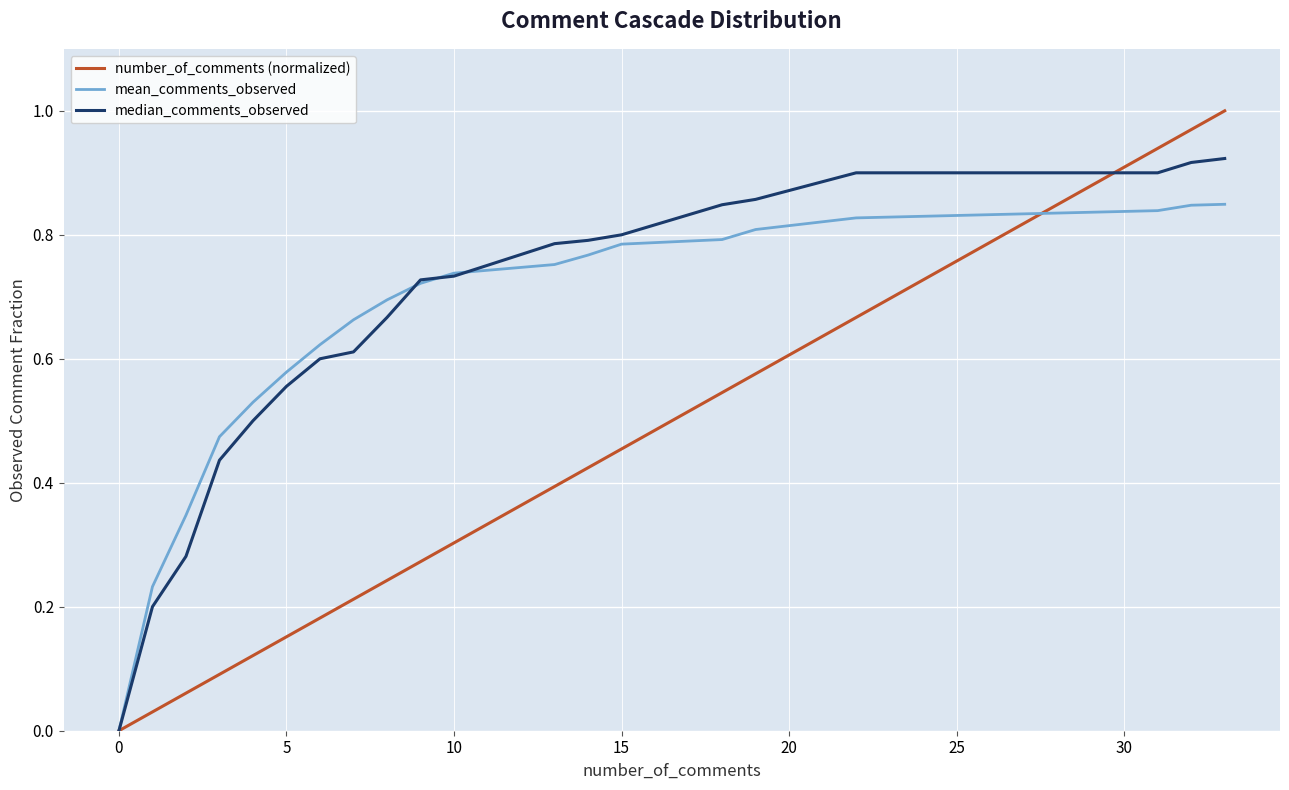

List the series in order of their peak value, highest first.

number_of_comments (normalized), median_comments_observed, mean_comments_observed